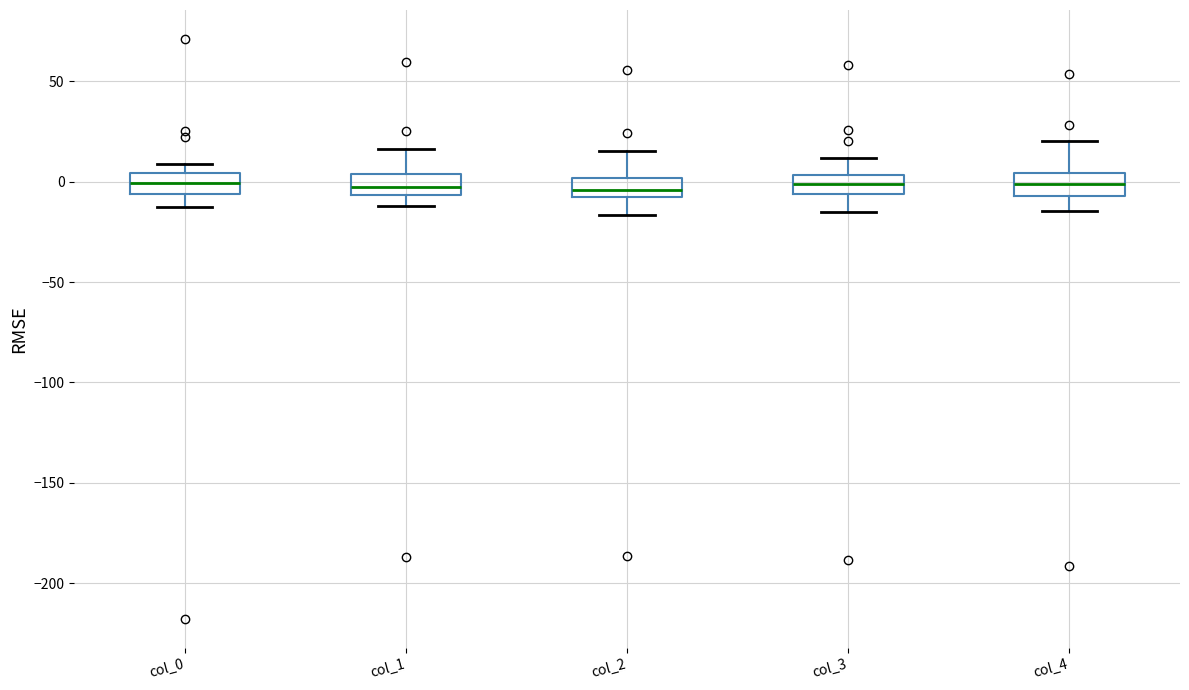

Reading left to right, read every box against the y-axis: the position of its median line, the range the box covers, and the ends of its whiskers. The values are not printed on the chart, so give them approximately, as read against the axis.

col_0: median 0, box -5 to 5, whiskers -15 to 10
col_1: median -5 (inside the box), box -5 to 5, whiskers -10 to 15
col_2: median -5, box -10 to 0, whiskers -15 to 15
col_3: median 0, box -5 to 5, whiskers -15 to 10
col_4: median 0, box -5 to 5, whiskers -15 to 20